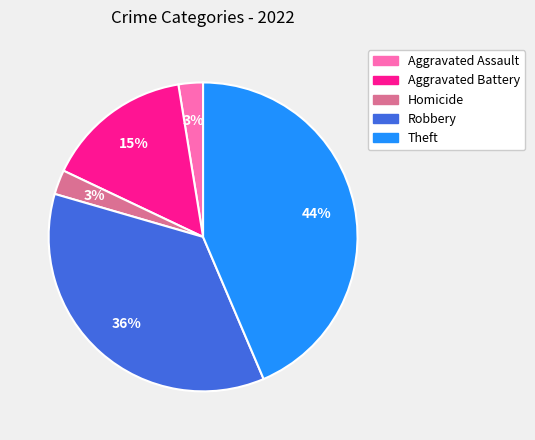

Does any single category account for the majority?

No